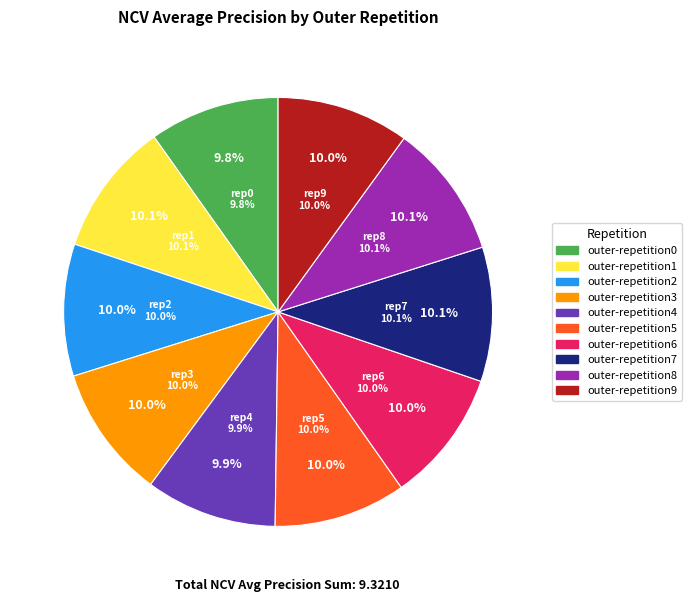

Which slice is the largest?

outer-repetition7